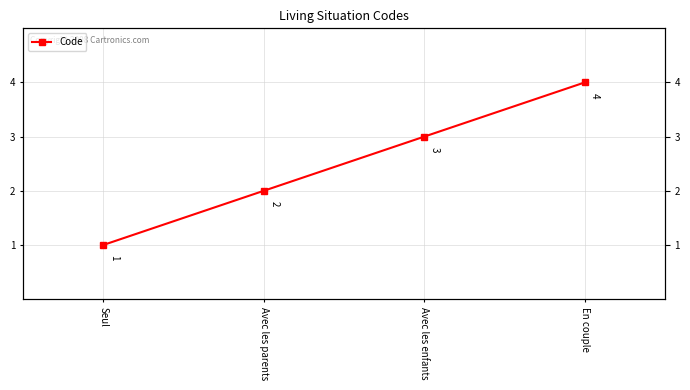

Where is the data nearest to the value 2?

Avec les parents